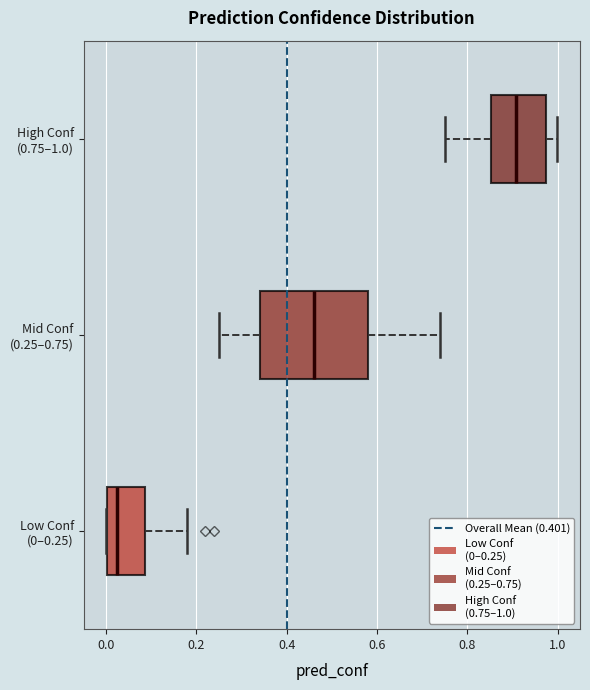

Where is the left edge of the box for Mid Conf (0.25‒0.75) on the x-axis? The values are not printed on the chart, so give them approximately, as read against the axis.

0.34